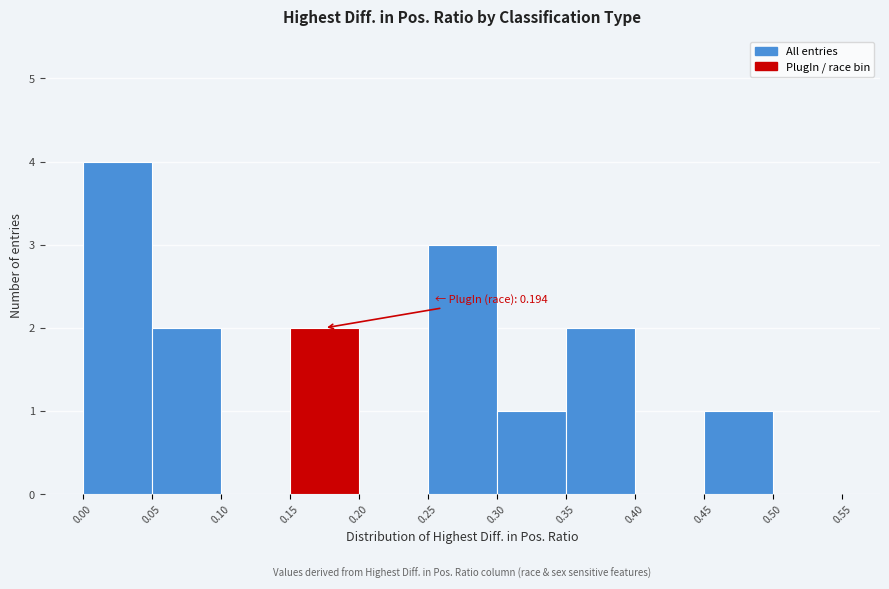

Which range on the x-axis has the tallest bar?

0.00 to 0.05